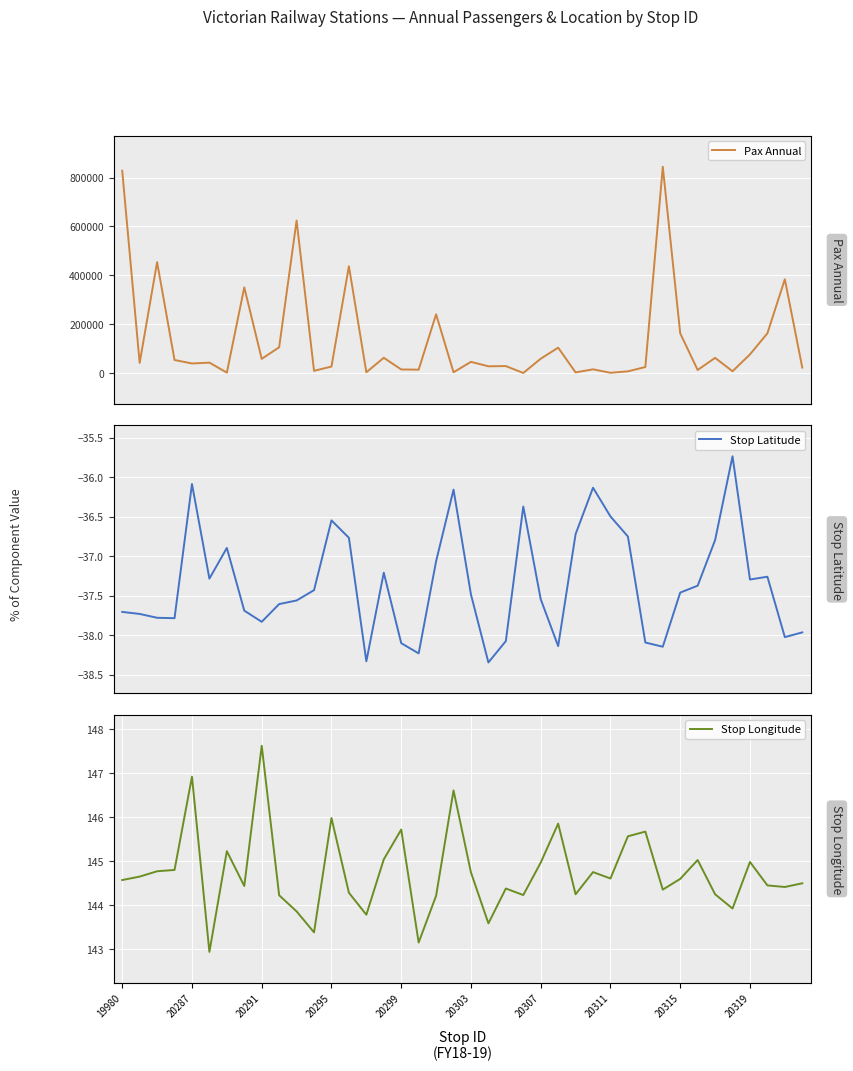

How many lines are shown in the chart?

3